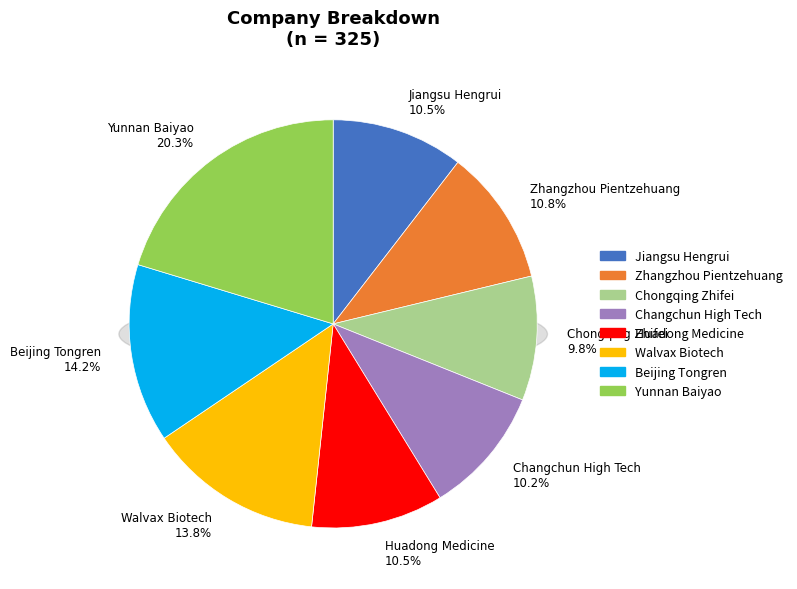

Is Huadong Medicine the majority of the pie?

No